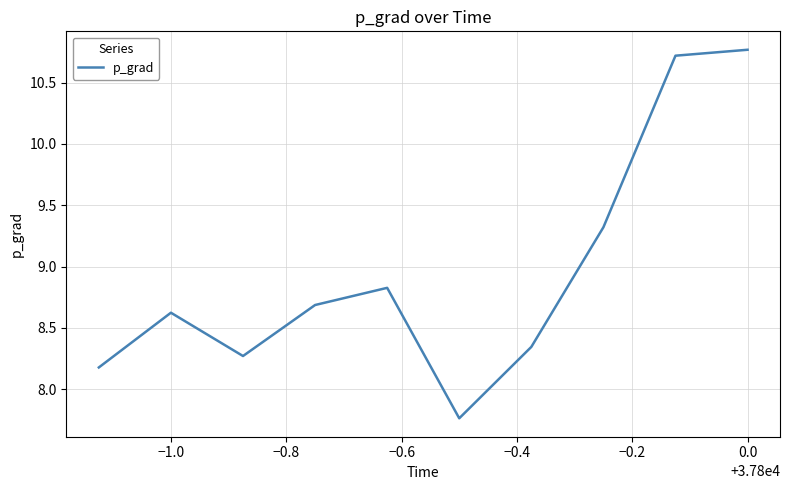

What is the difference between the maximum and minimum values?

3.0